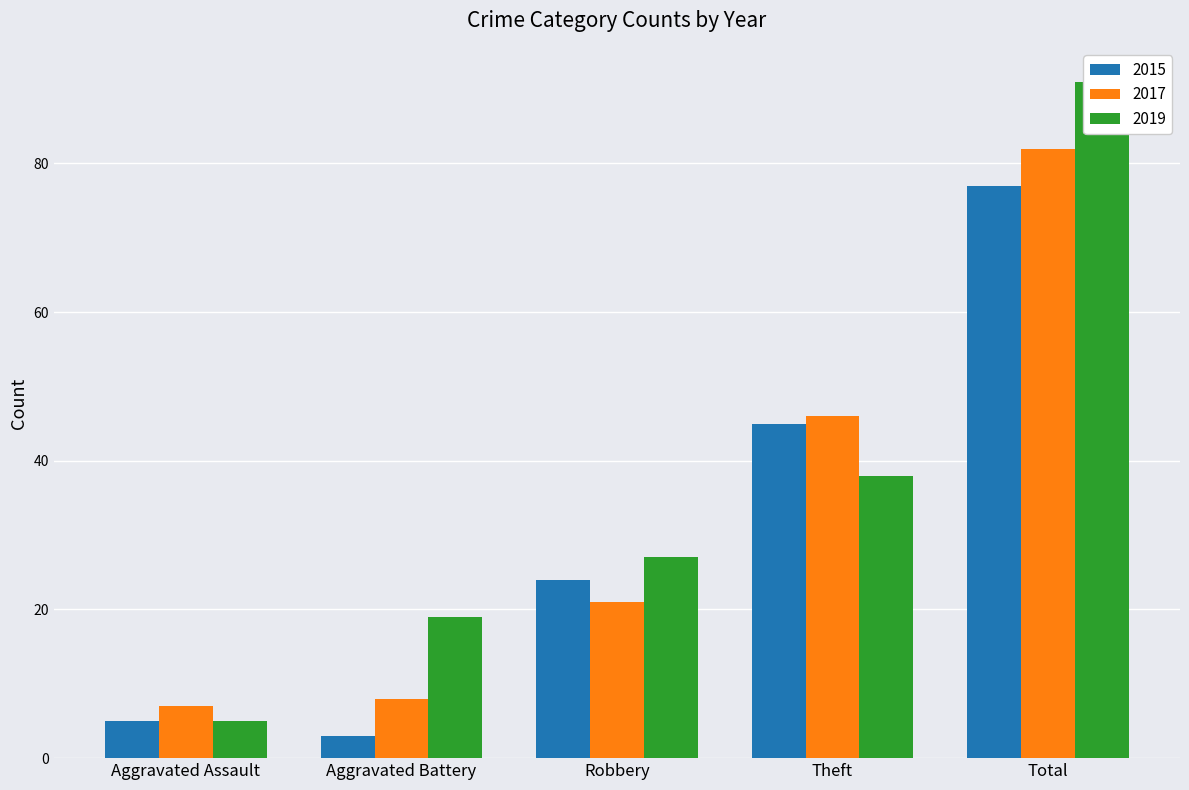

Which series has the widest spread of values?

2019